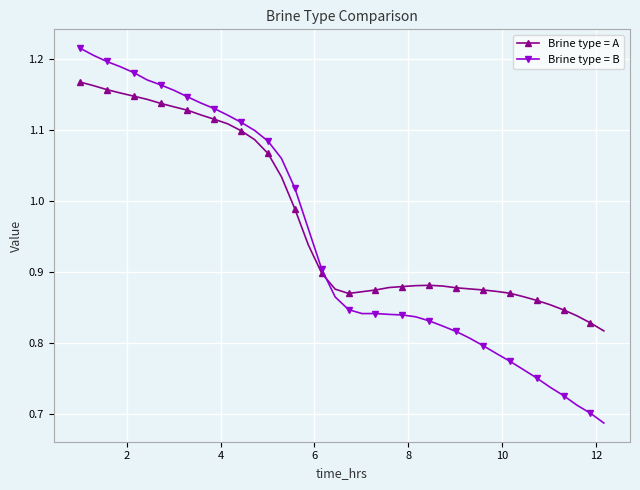

Rank the series by their average value, from lowest to highest.

Brine type = B, Brine type = A